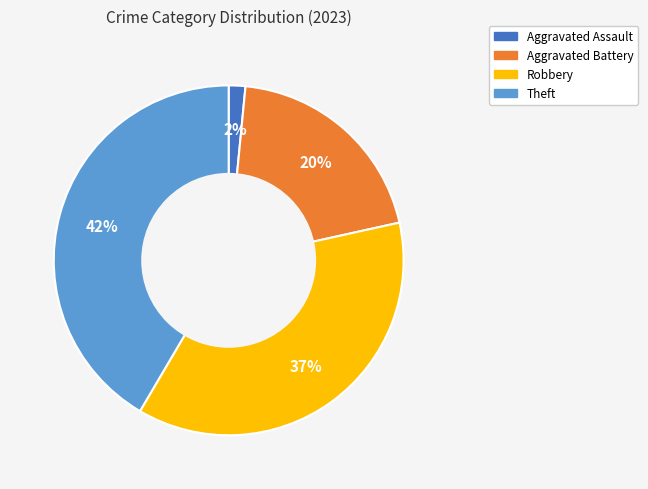

Is the sum of Aggravated Assault and Theft greater than half?

No